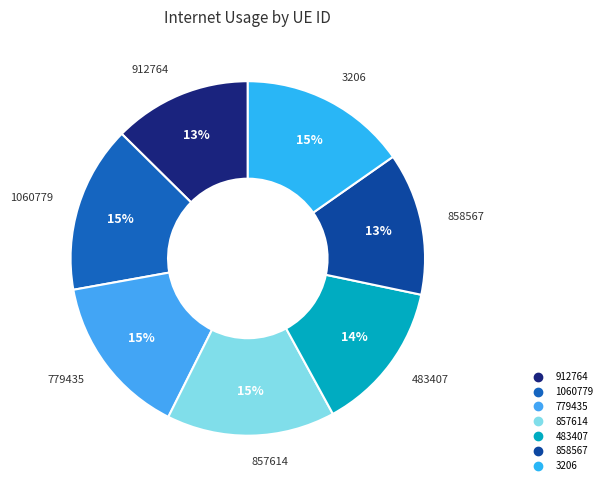

Between 779435 and 912764, which is larger?

779435